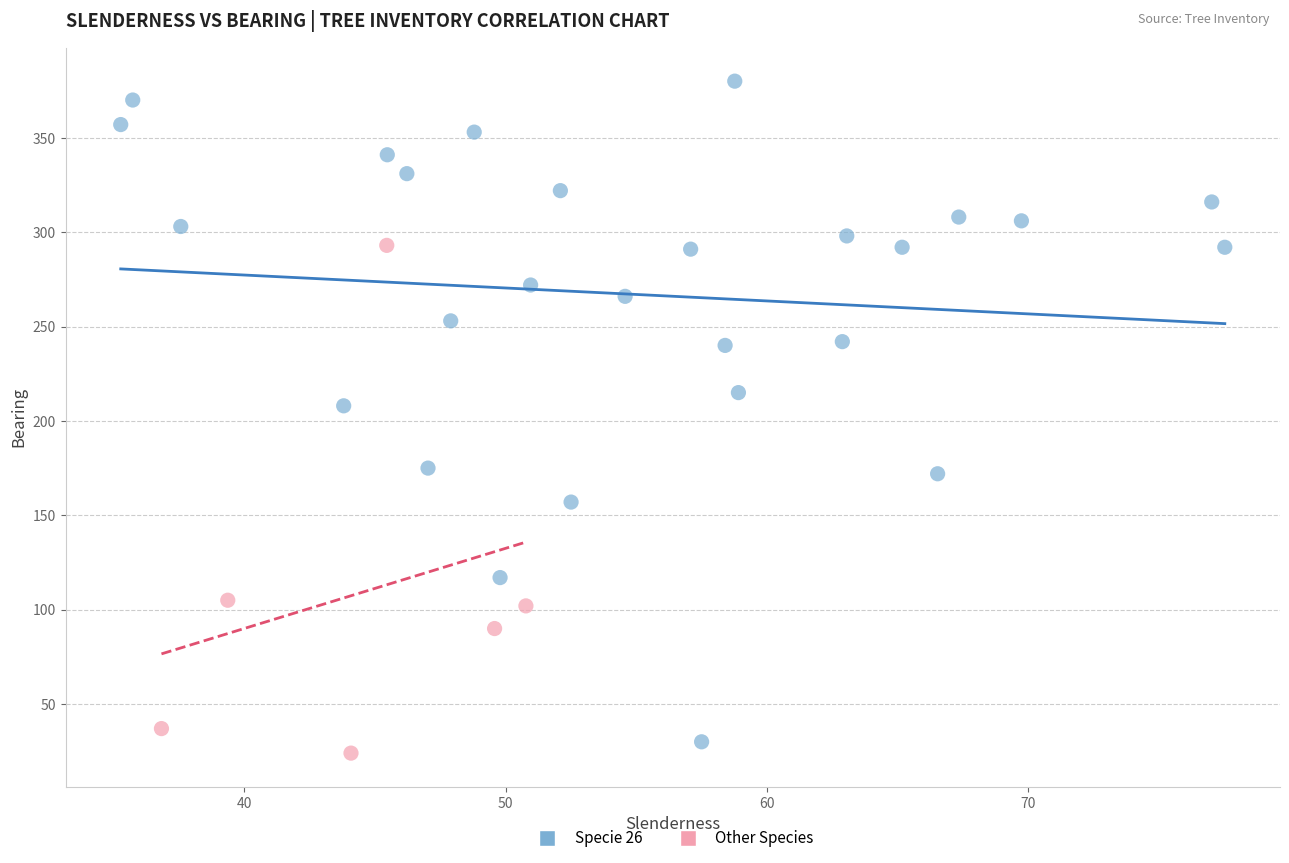

What are all the series names shown in the legend?

Specie 26, Other Species